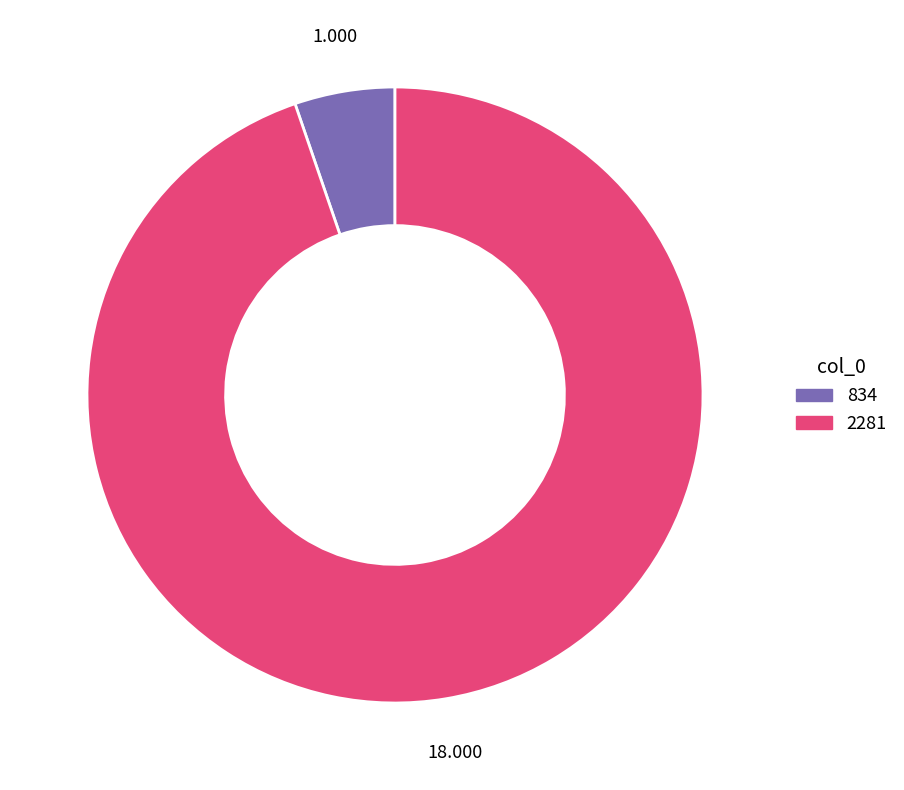

Is the sum of 834 and 2281 greater than half?

Yes